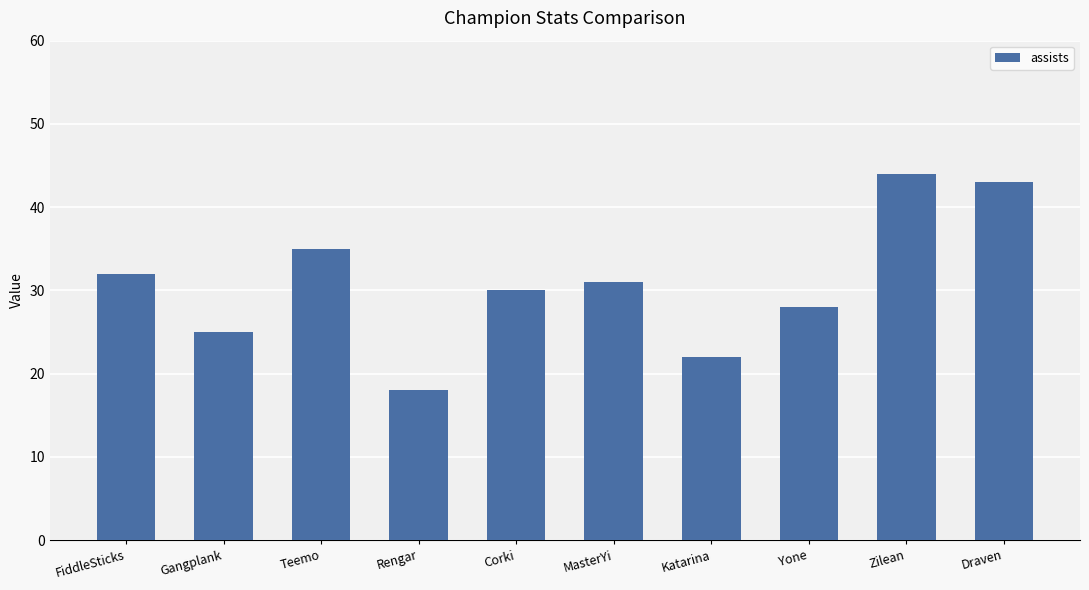

At which category does the chart reach its minimum across all series?

Rengar